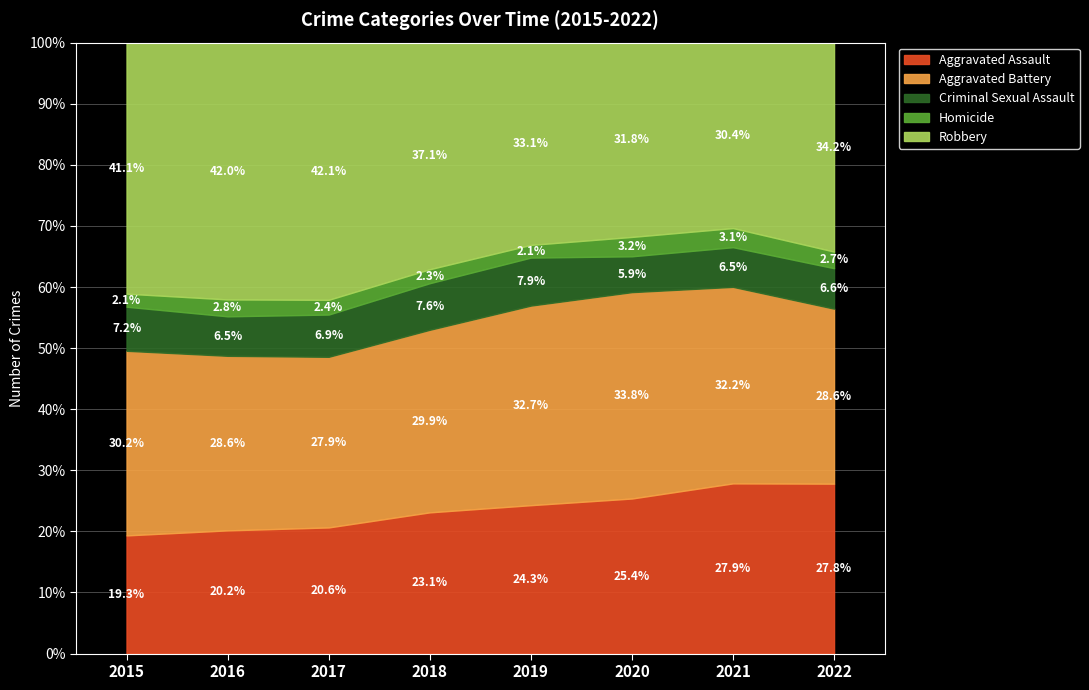

What is the approximate value of Aggravated Assault at 2022, to the nearest 10?

7130